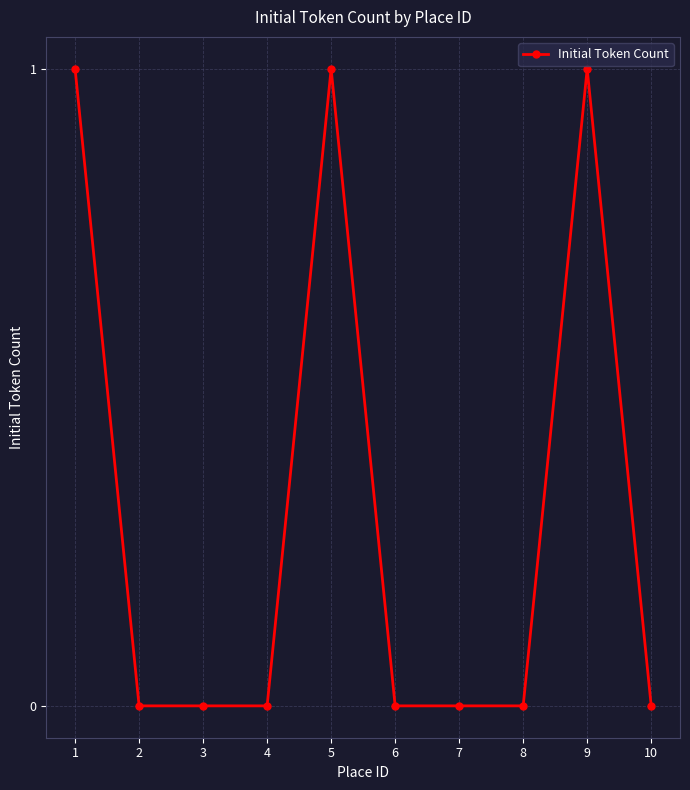

What is the sum of the values at 5 and 4?

1